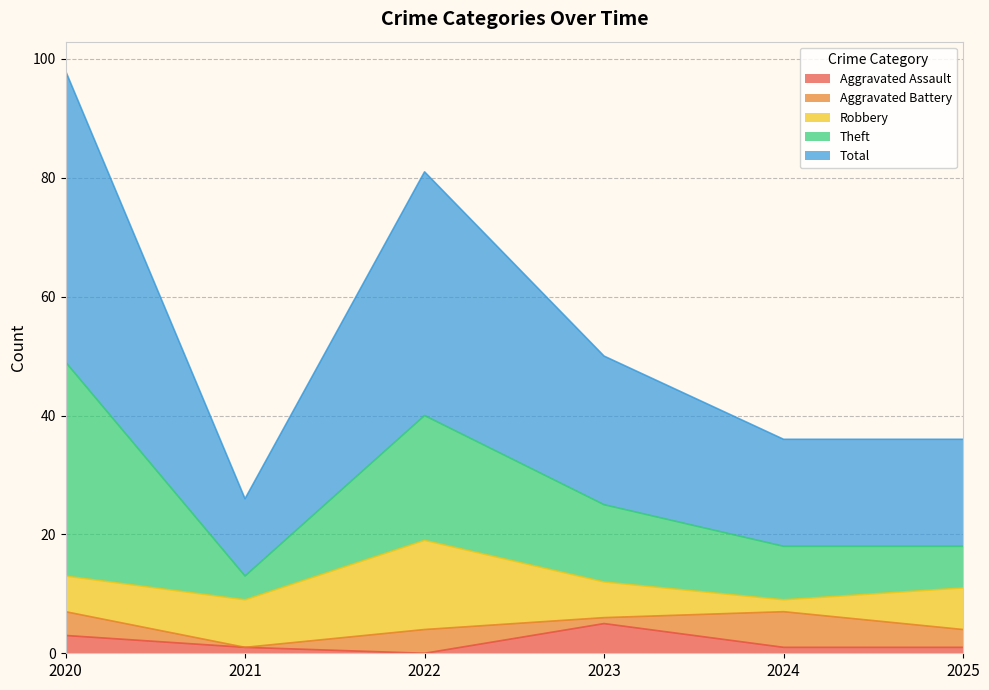

List the labels in order of Theft value, largest first.

2020, 2022, 2023, 2024, 2025, 2021